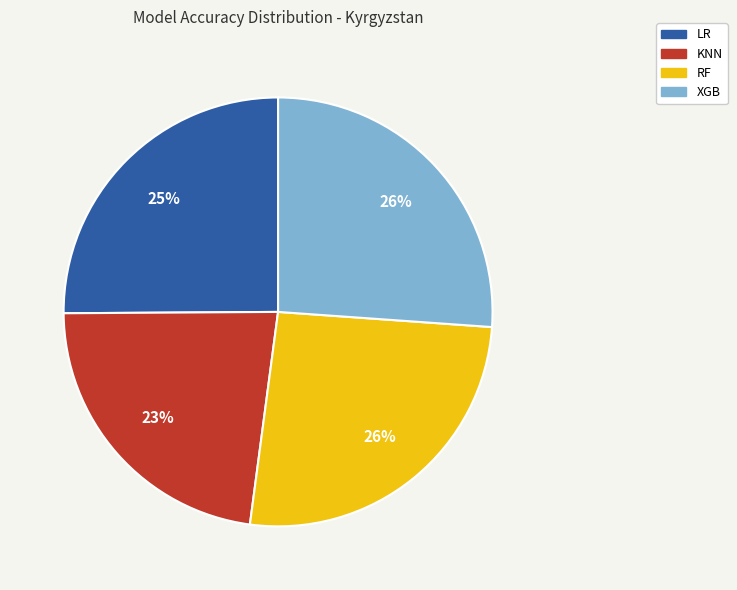

What percentage is the KNN slice, to the nearest percent?

23%